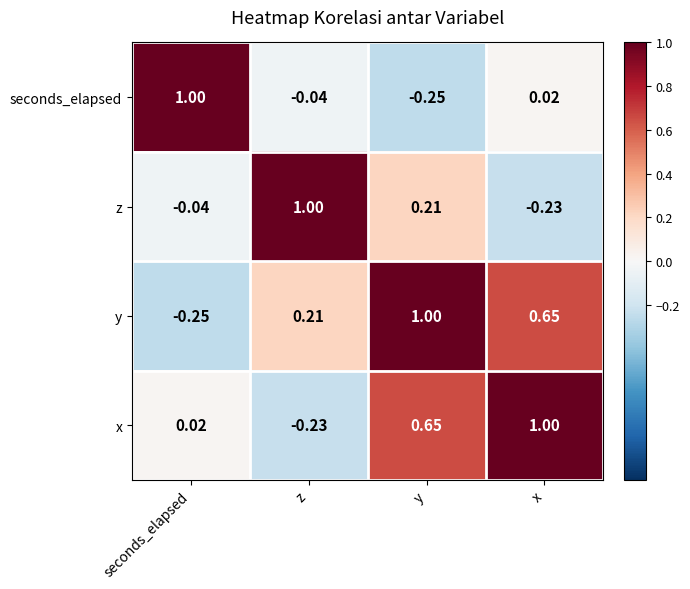

Which series has the largest total across all categories?

y